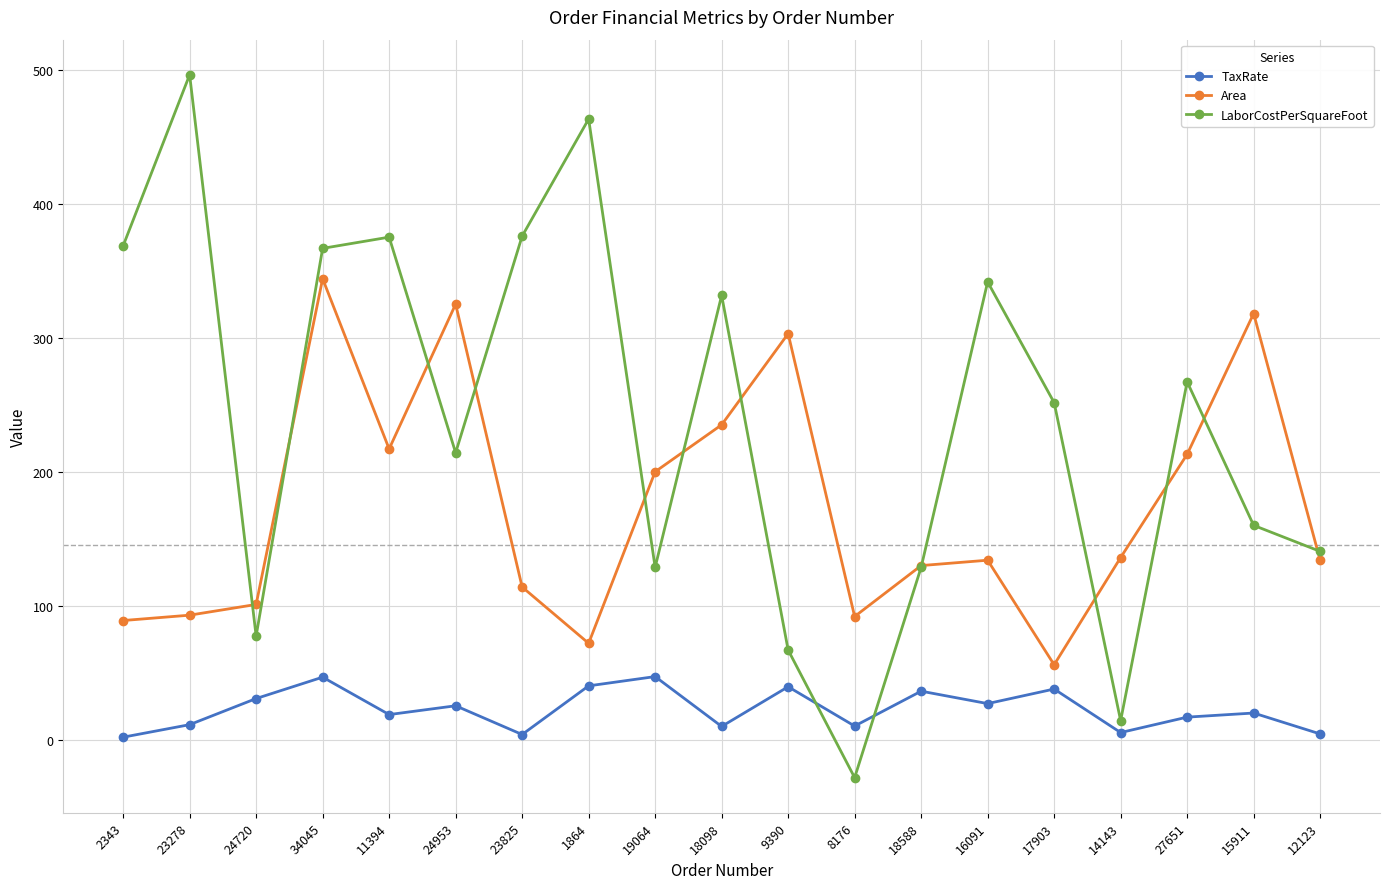

Rank the series by their average value, from lowest to highest.

TaxRate, Area, LaborCostPerSquareFoot